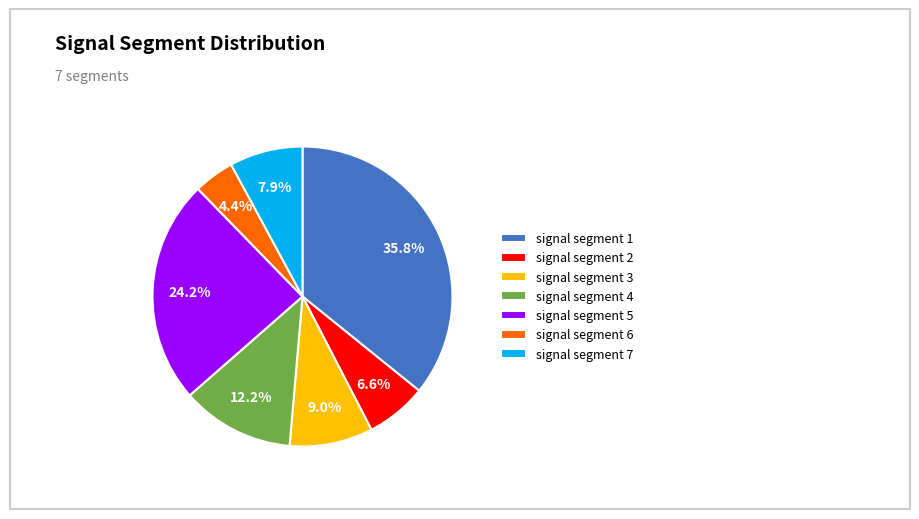

Does signal segment 5 represent more than half of the total?

No